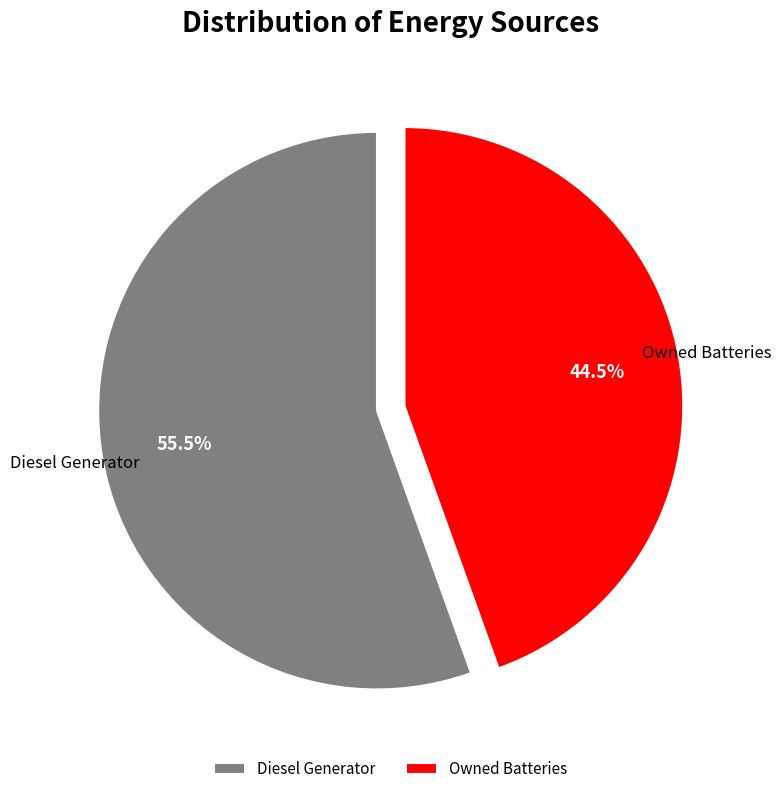

What is the total percentage of Diesel Generator and Owned Batteries?

100.0%